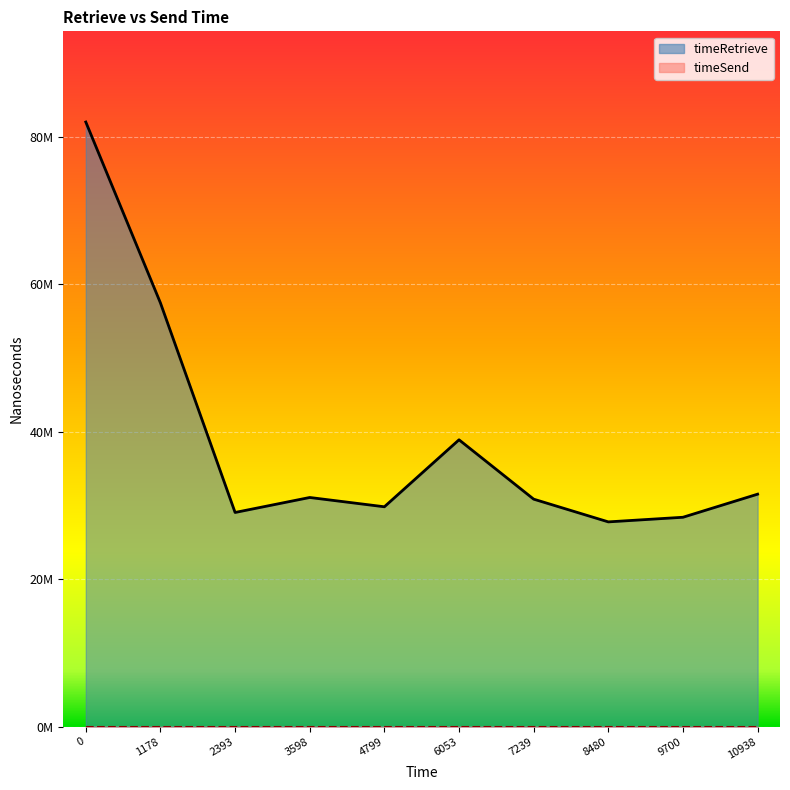

What is the sum of all values?

386901782